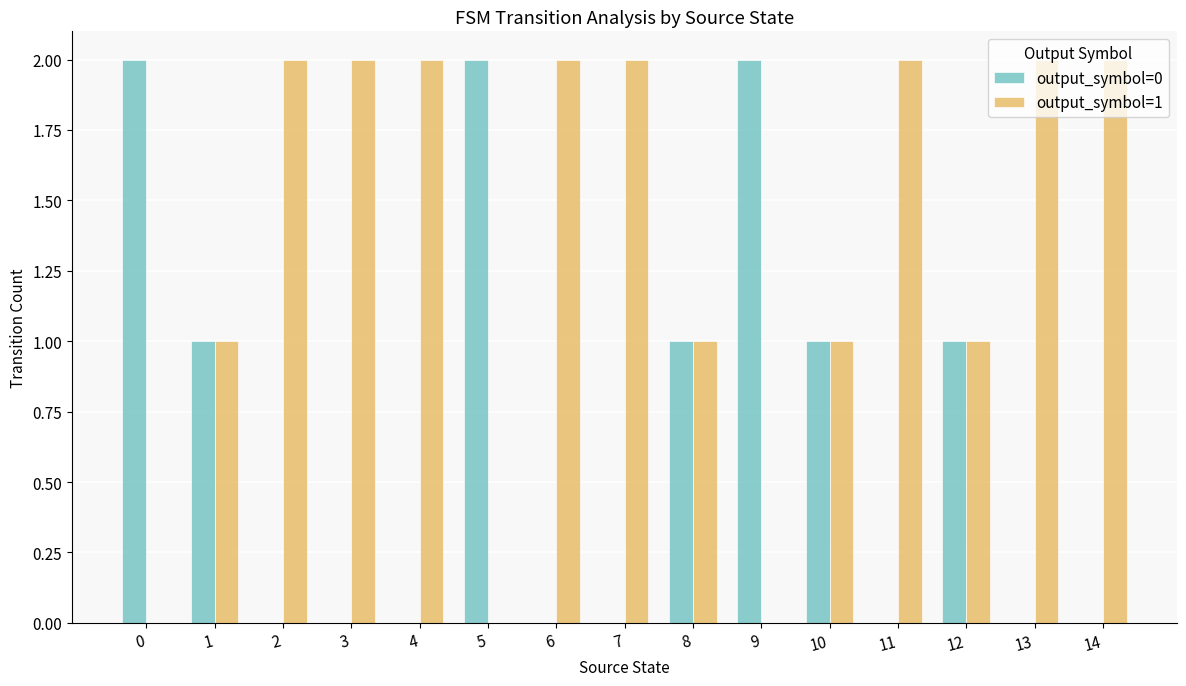

Which series has the largest total across all categories?

output_symbol=1